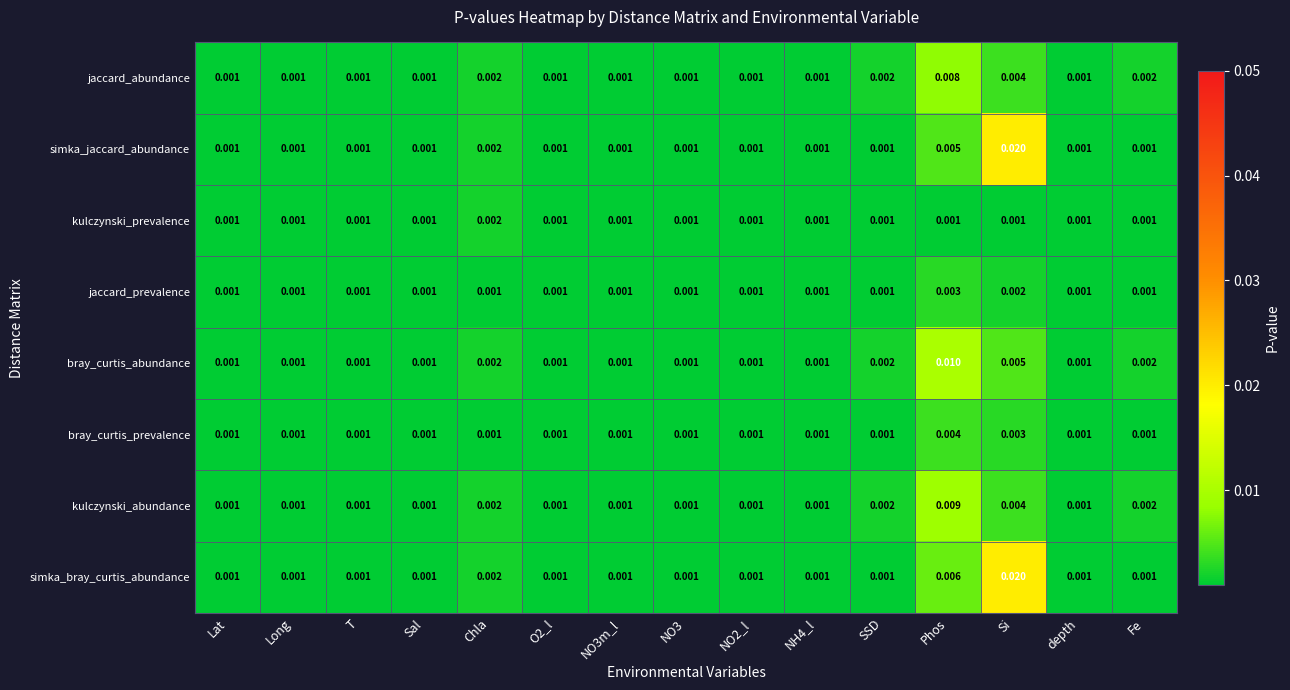

Which category has the highest value in the kulczynski_abundance series?

Phos